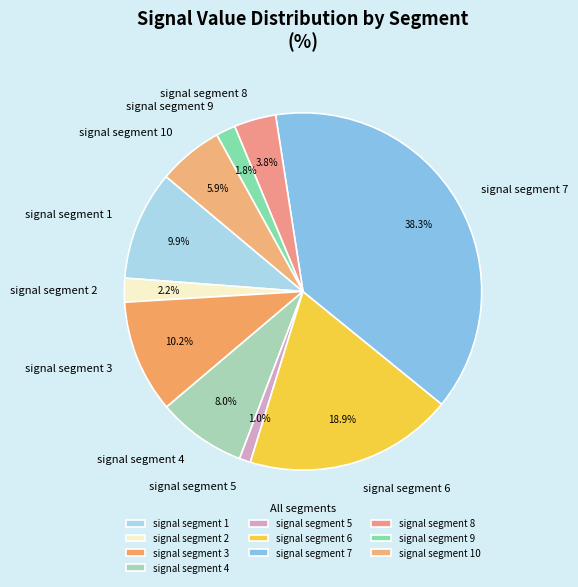

How many segments does this pie chart have?

10